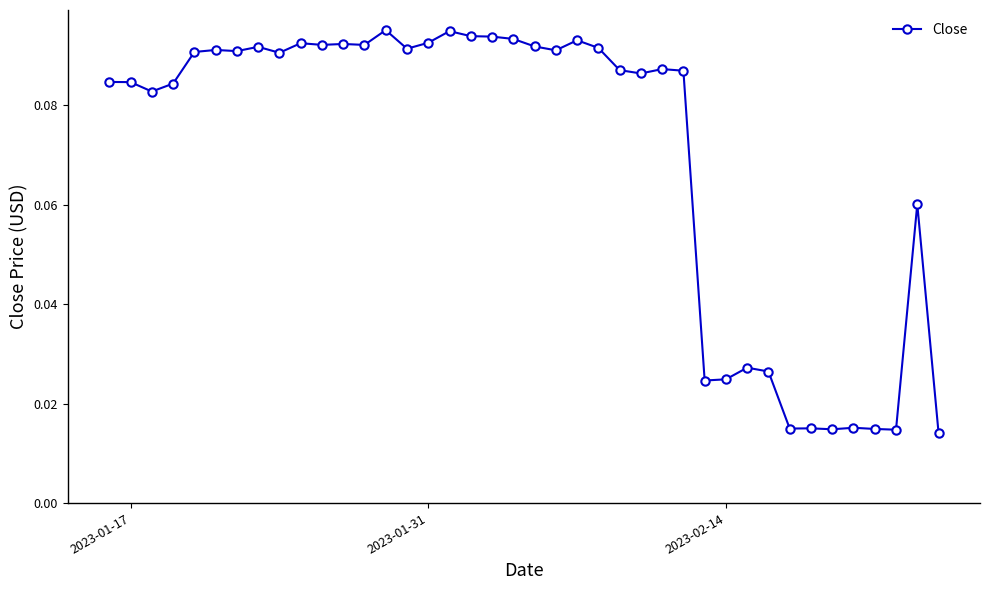

True or false: the data has more than 0 interior local peaks.

True